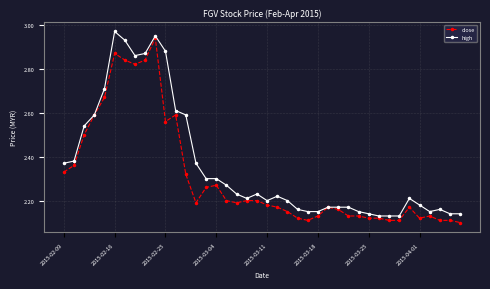

At how many categories does at least one series exceed 2?

40